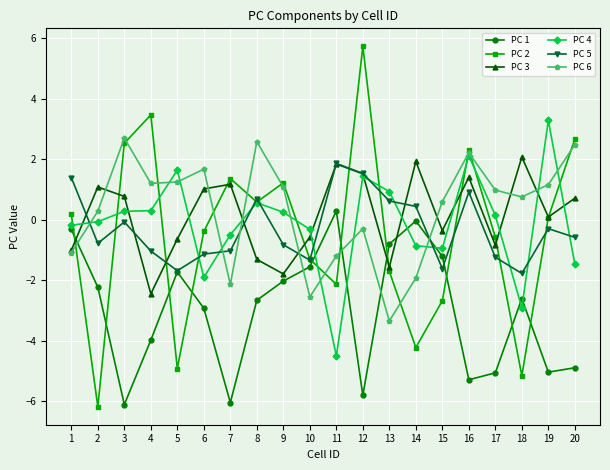

Is this an area chart (filled region under the line)?

No